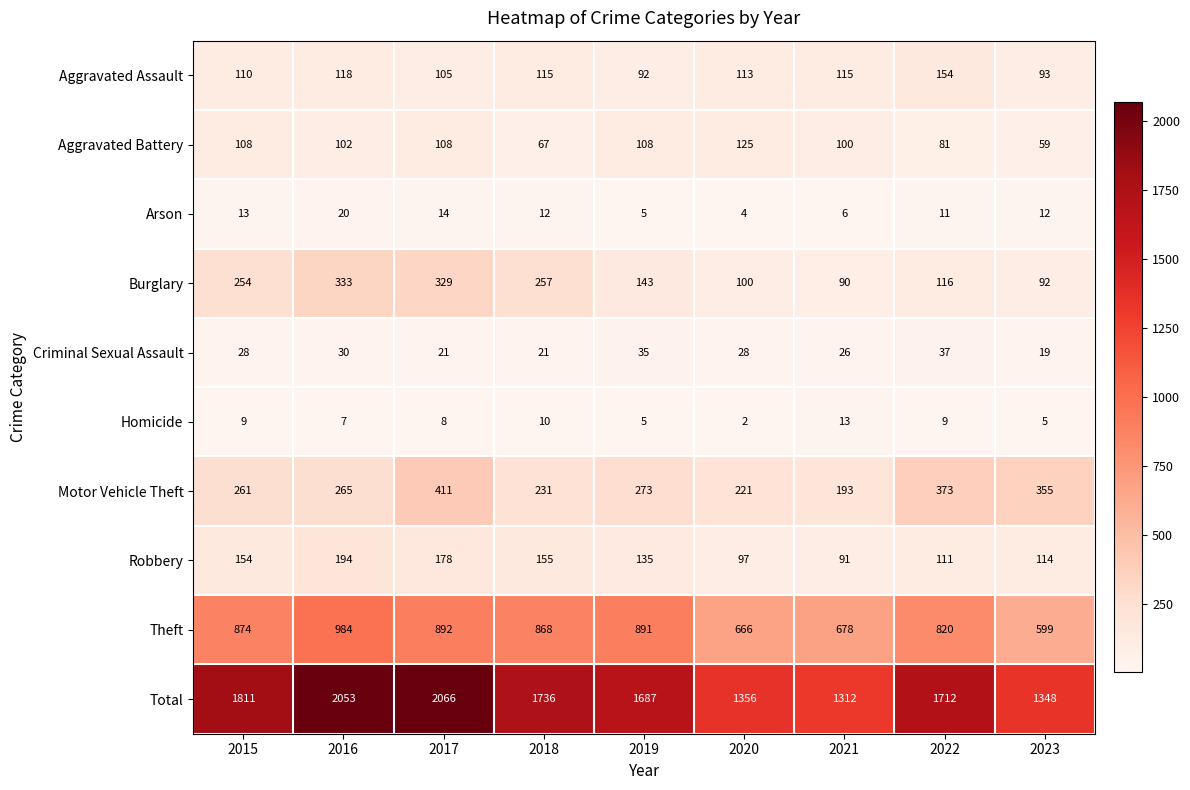

Rank the series at 2020 from lowest to highest value.

Homicide, Arson, Criminal Sexual Assault, Robbery, Burglary, Aggravated Assault, Aggravated Battery, Motor Vehicle Theft, Theft, Total